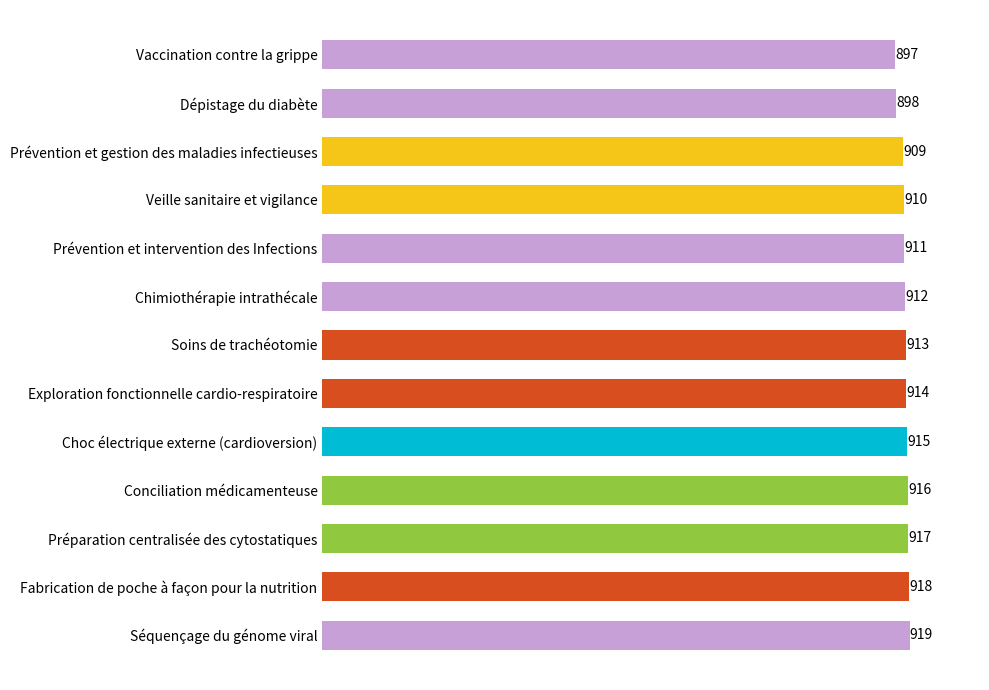

Rank the categories by value from highest to lowest.

Séquençage du génome viral, Fabrication de poche à façon pour la nutrition, Préparation centralisée des cytostatiques, Conciliation médicamenteuse, Choc électrique externe (cardioversion), Exploration fonctionnelle cardio-respiratoire, Soins de trachéotomie, Chimiothérapie intrathécale, Prévention et intervention des Infections, Veille sanitaire et vigilance, Prévention et gestion des maladies infectieuses, Dépistage du diabète, Vaccination contre la grippe